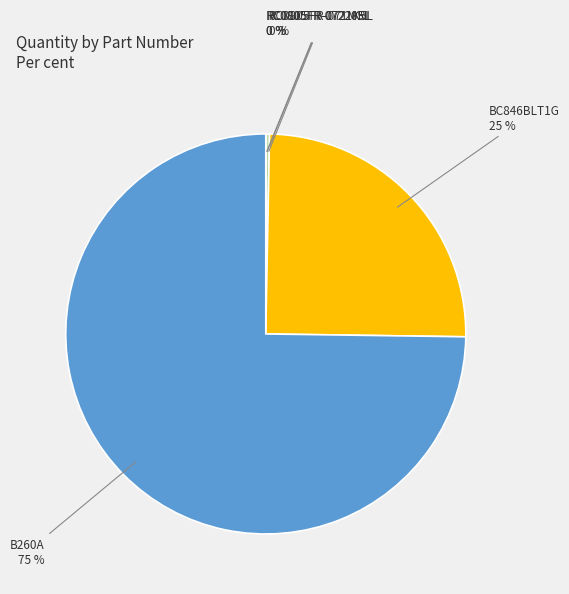

To the nearest percent, what is the combined percentage of B260A and BC846BLT1G?

100%